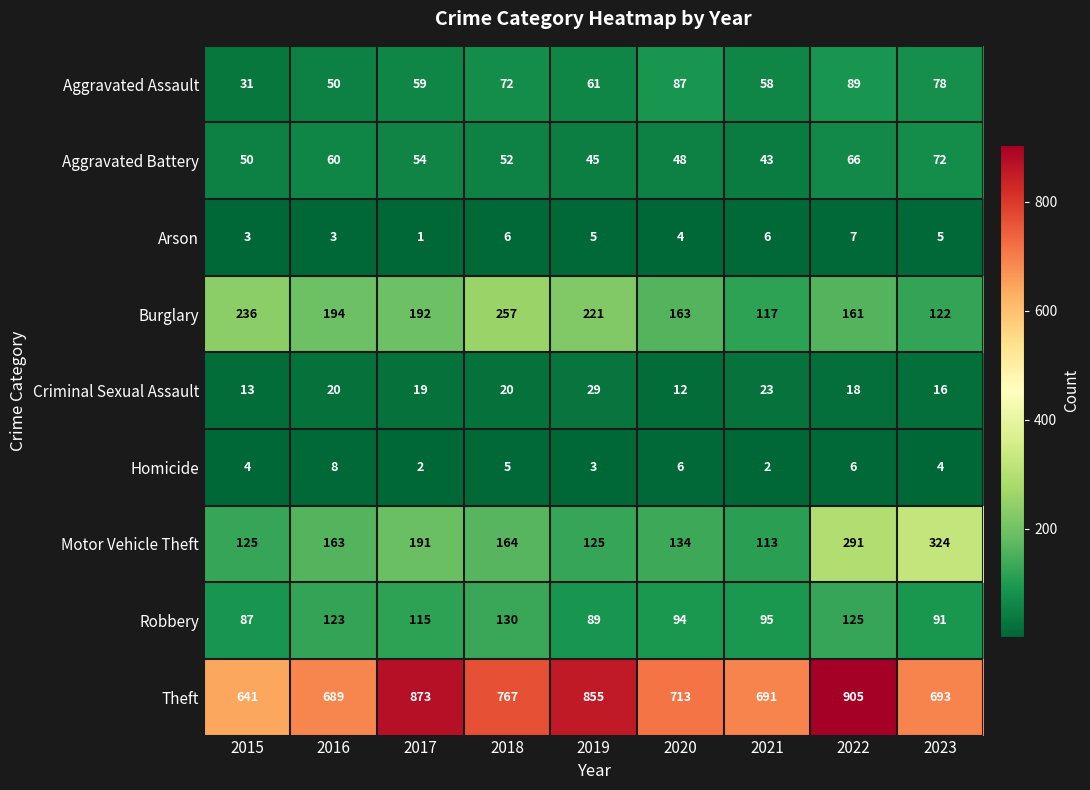

Which series has the largest total across all categories?

Theft